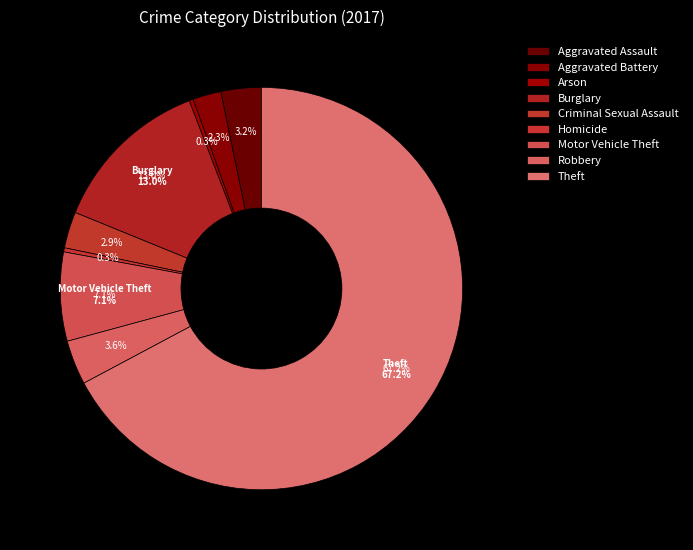

To the nearest percent, what is the average slice percentage?

11%